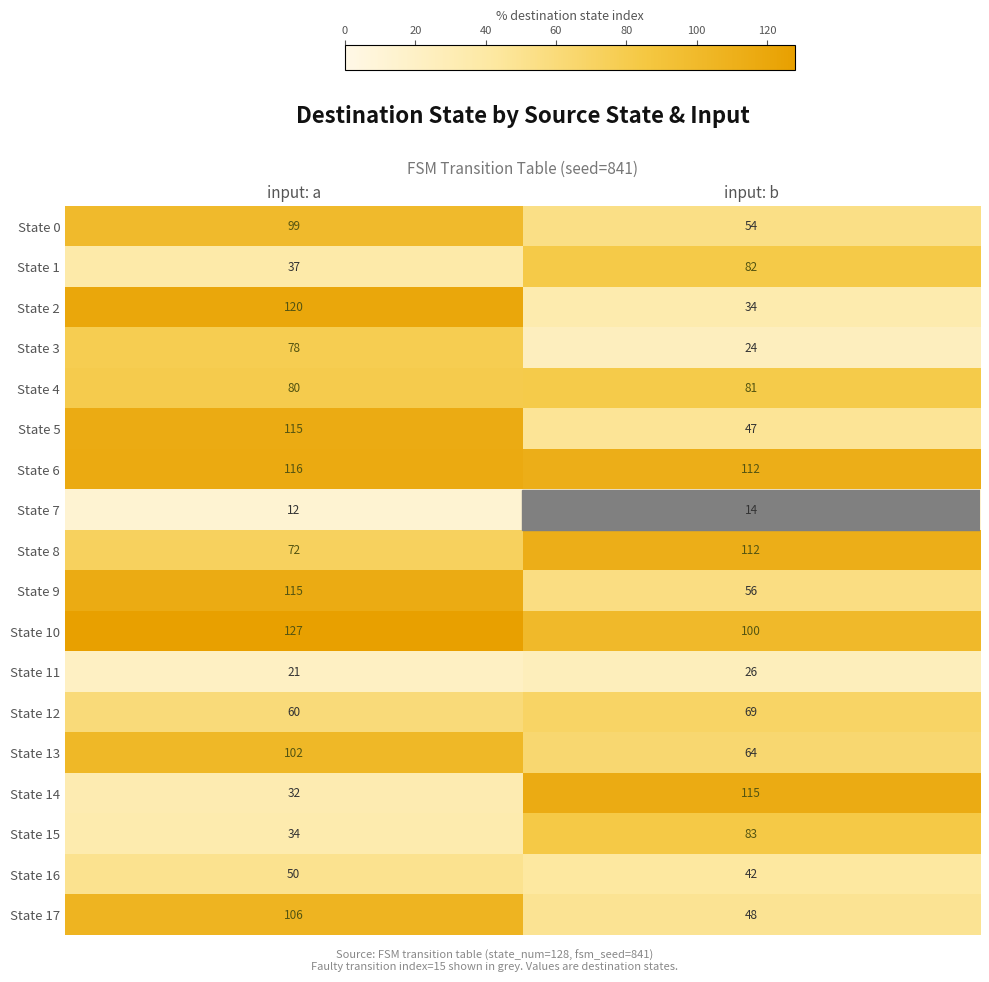

Which series changed the most between input: a and input: b?

State 2